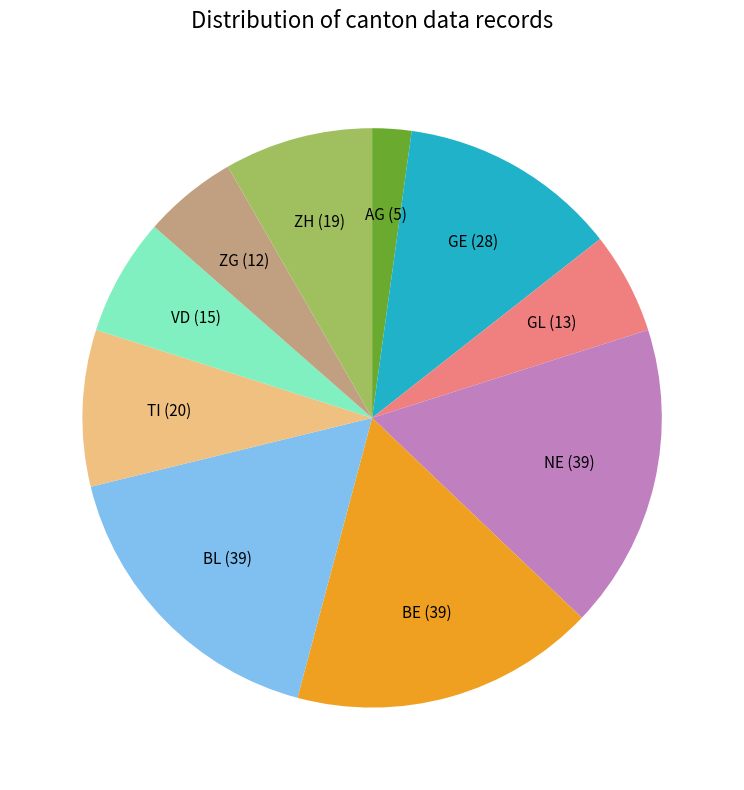

Is there any slice that represents more than half of the pie?

No